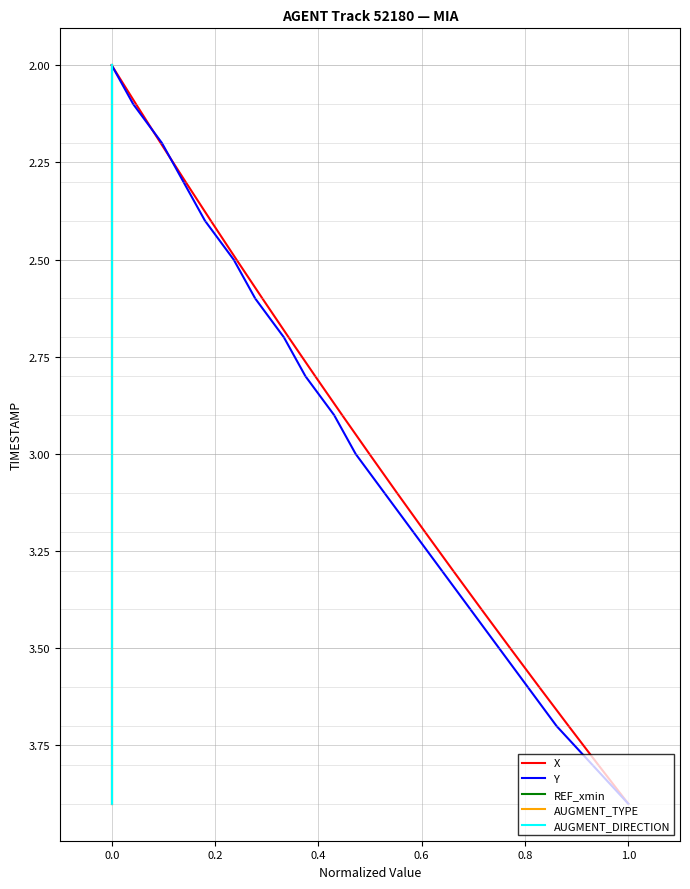

What is the difference between the maximum and minimum values in the X series?

1.9